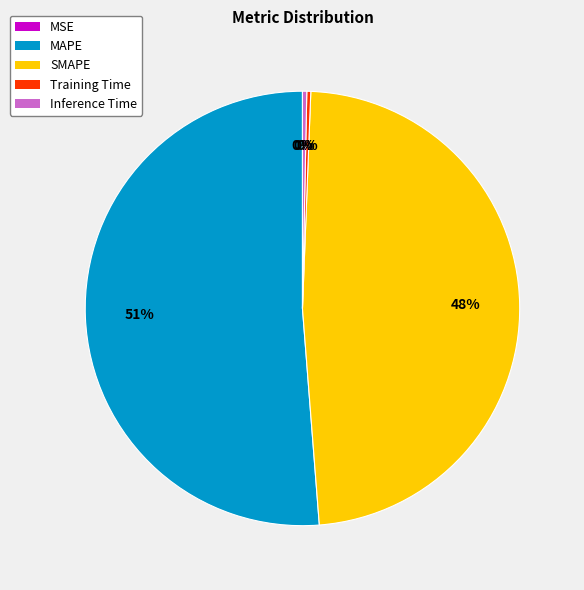

True or false: Inference Time accounts for 0% of the total.

True